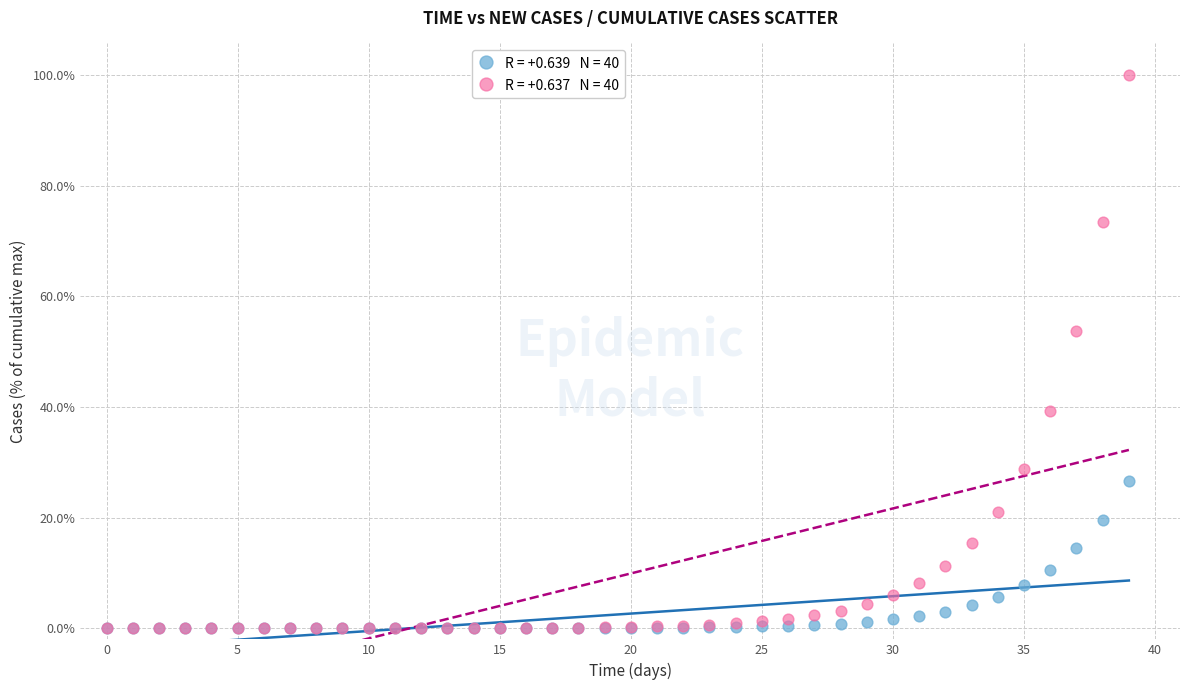

Across all series, what Y value is closest to 50?

53.8